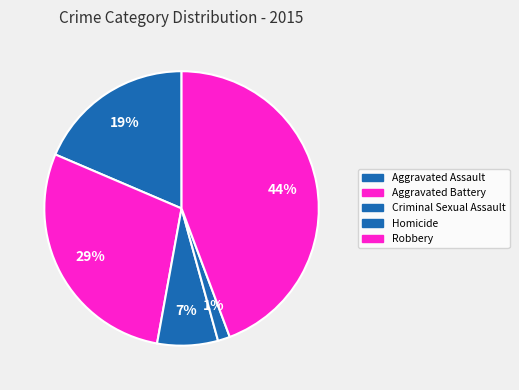

To the nearest percent, what is the combined percentage of Aggravated Assault and Homicide?

20%